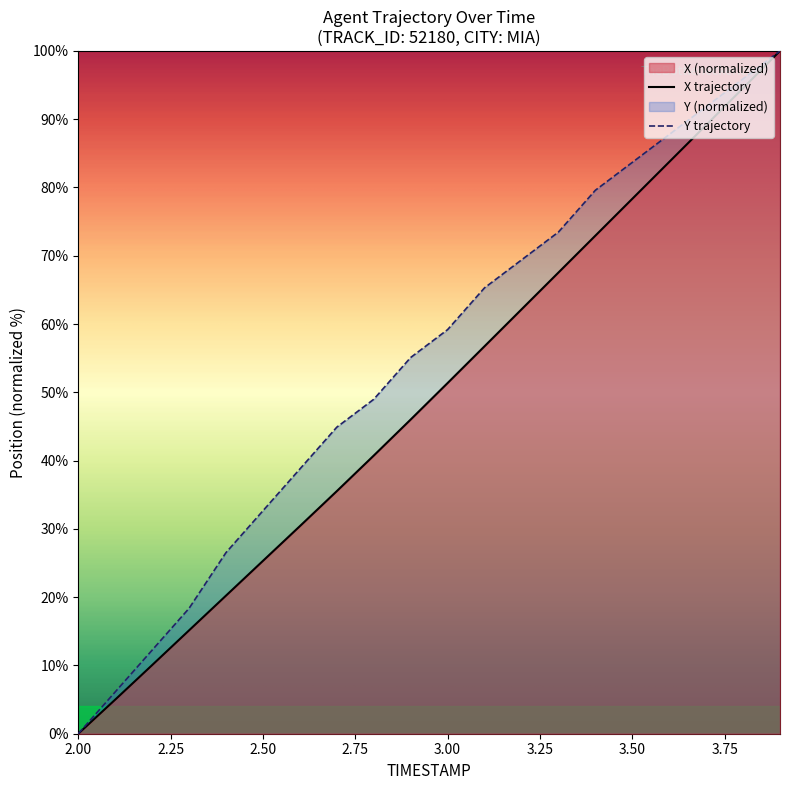

Rank the series at 3.4 from highest to lowest value.

Y, X